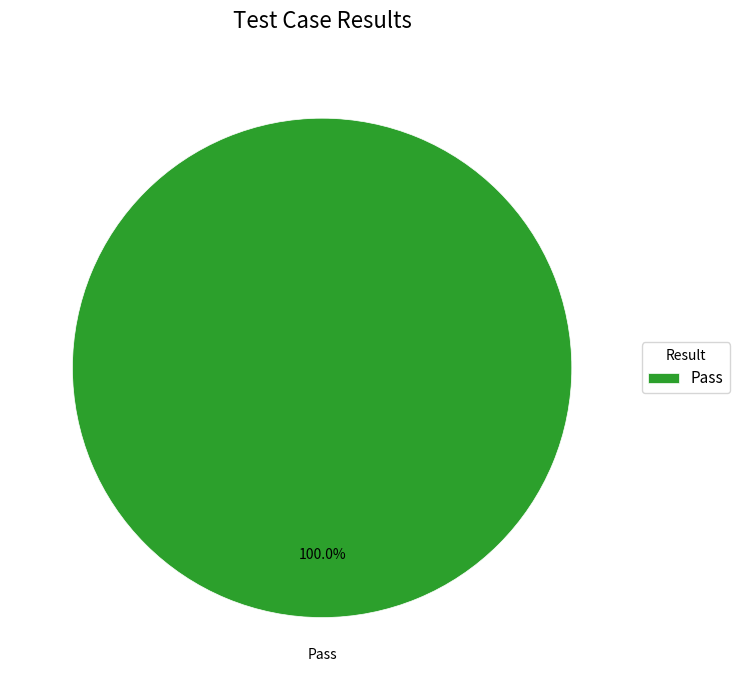

How many segments does this pie chart have?

1